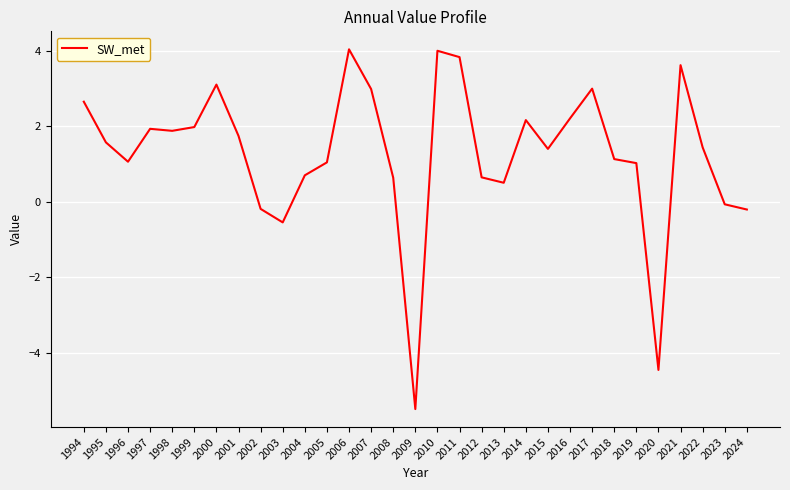

What is the minimum value shown in the chart?

-5.5